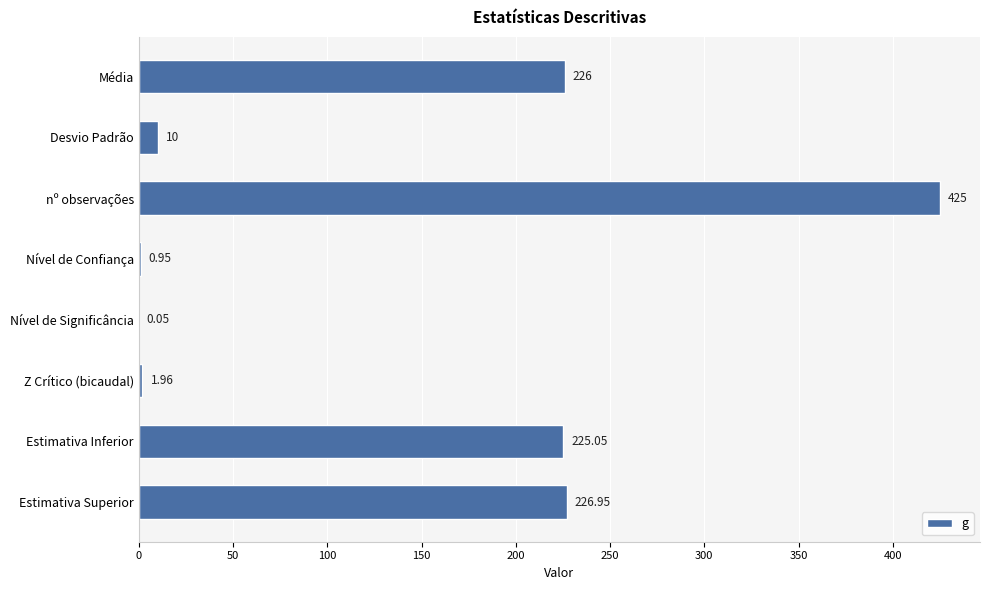

Which has a higher value, Z Crítico (bicaudal) or Média?

Média